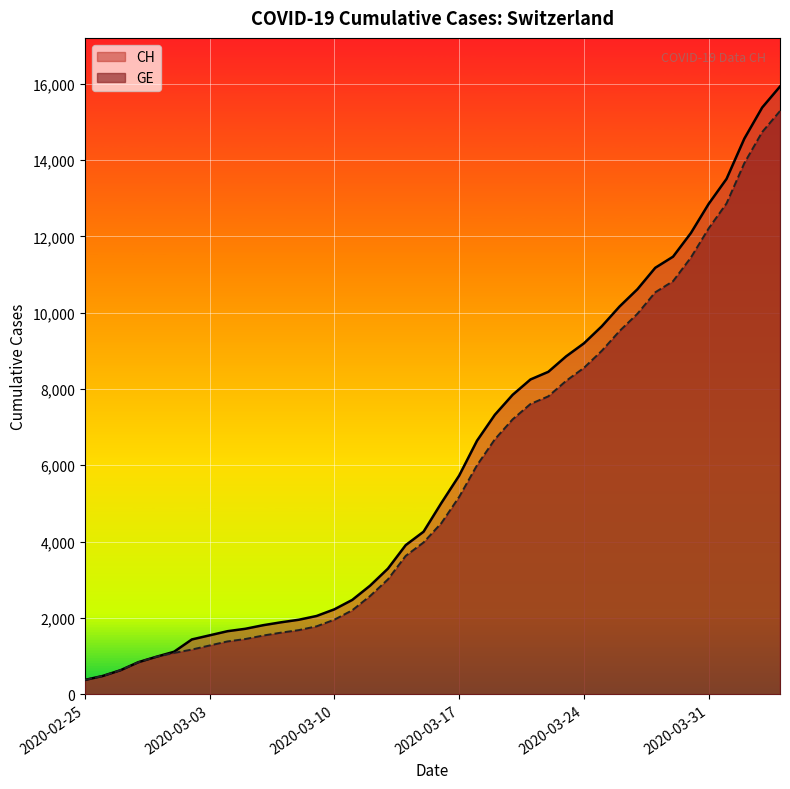

Where does the GE series first go above 4485?

2020-03-17